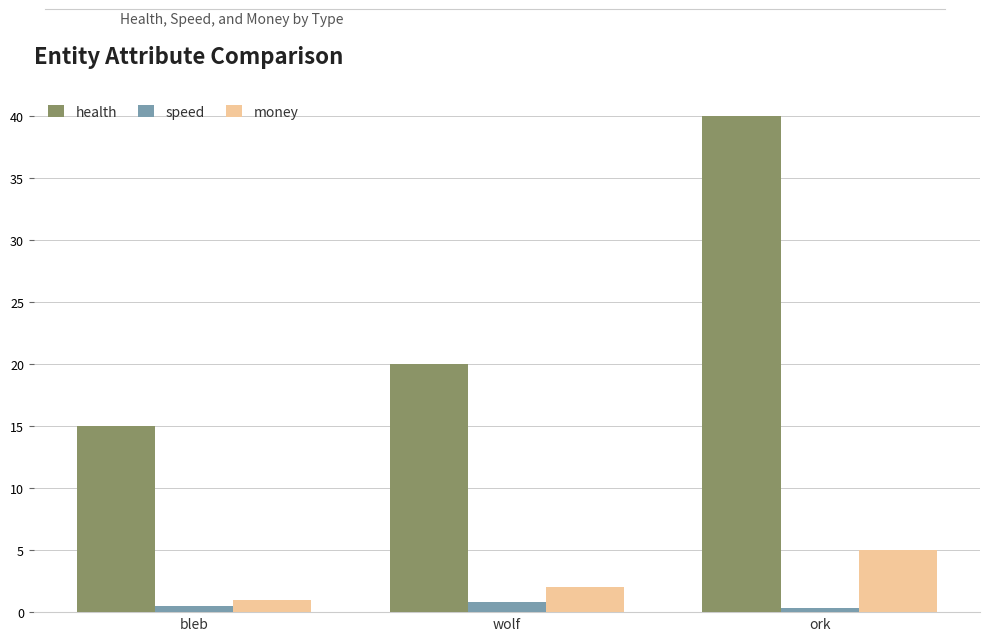

What is the lowest value of the speed series?

0.3